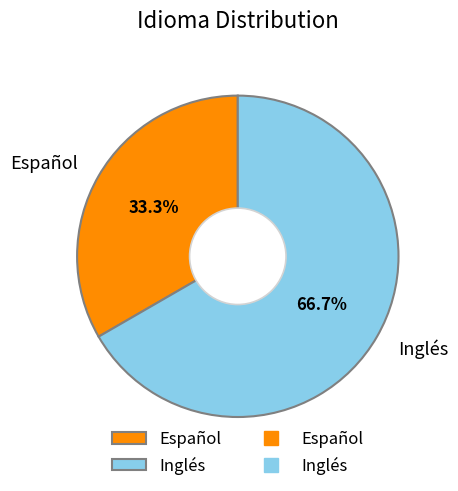

Does Español represent more than half of the total?

No